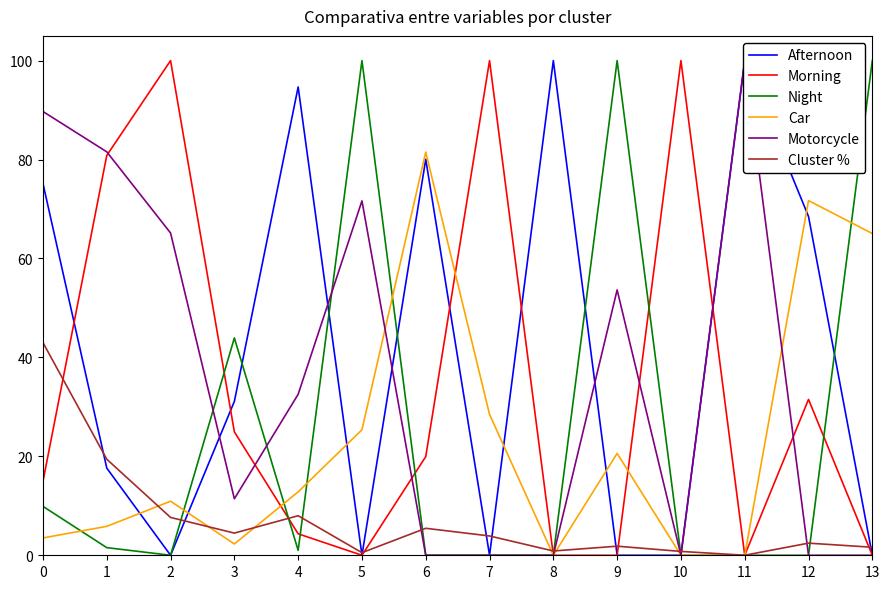

Which series has the largest total across all categories?

Afternoon